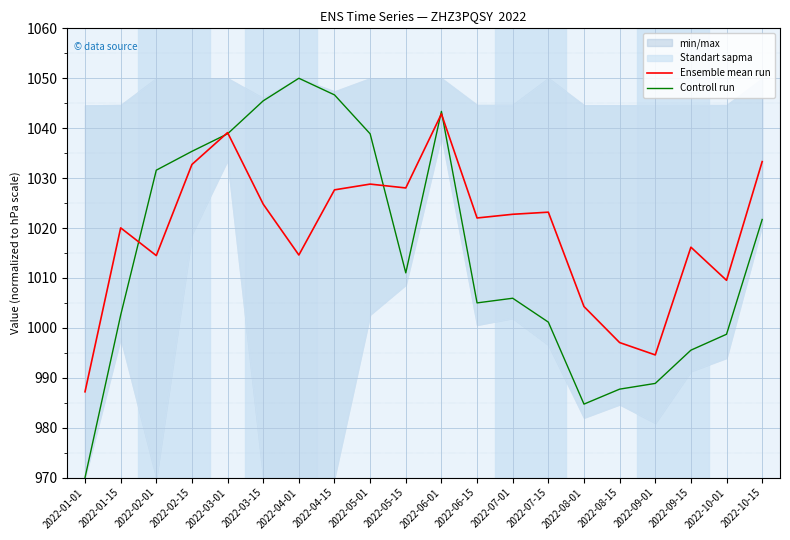

What is the minimum value shown in the chart?

970.0